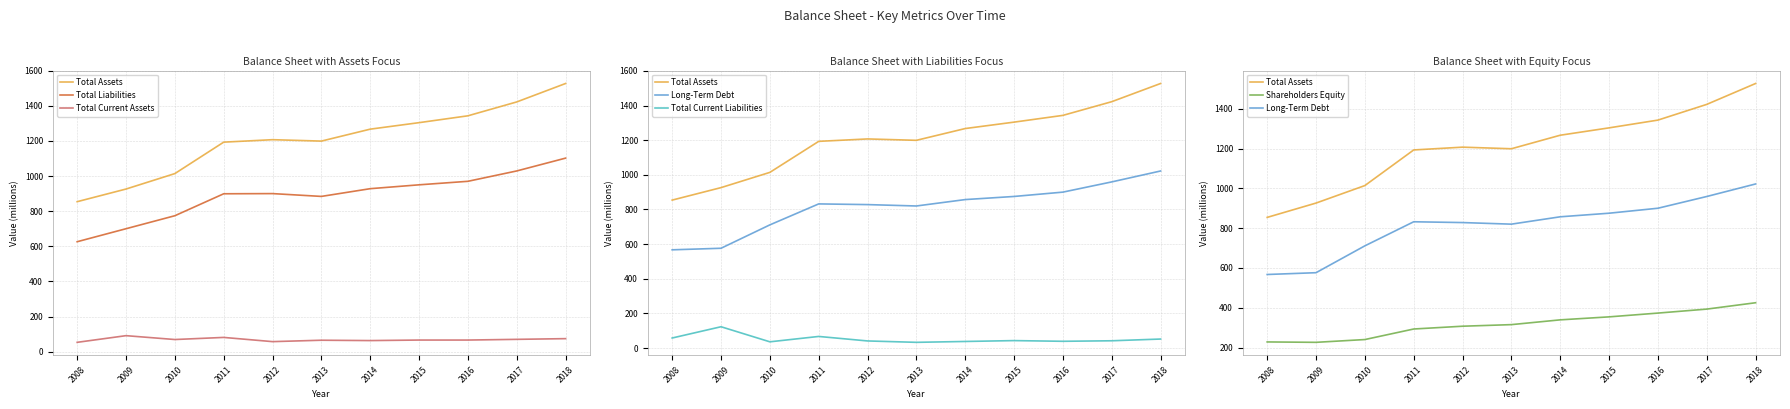

True or false: Shareholders Equity and Total Current Assets intersect in this chart.

False